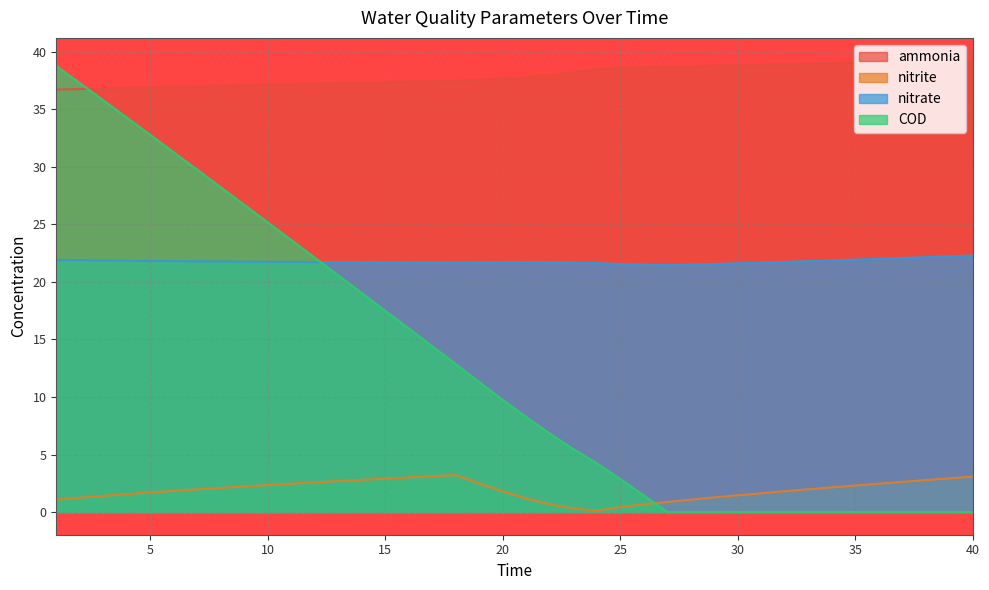

Where is the first local minimum for nitrite?

24